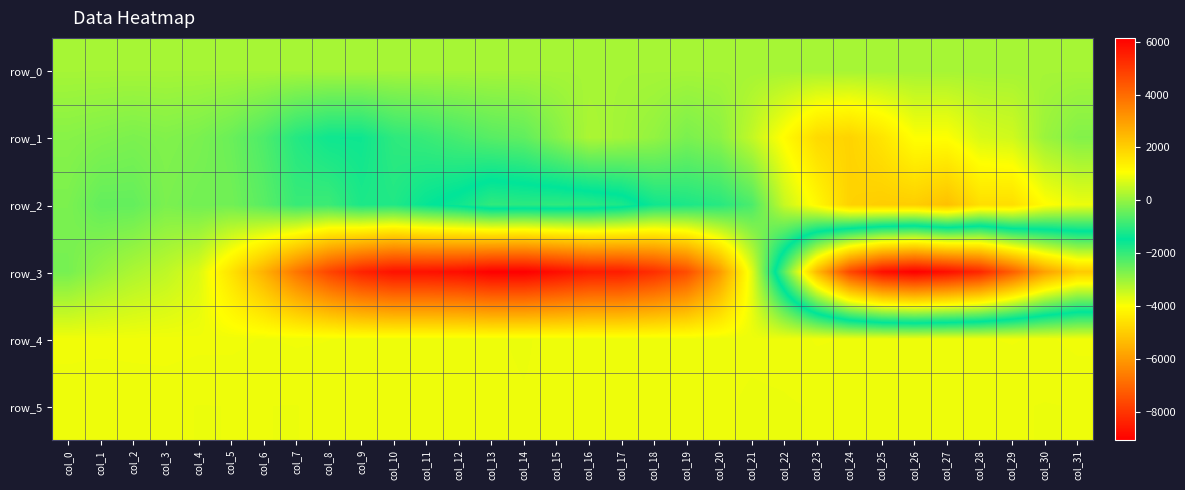

How many values in the row_5 series exceed 884?

15